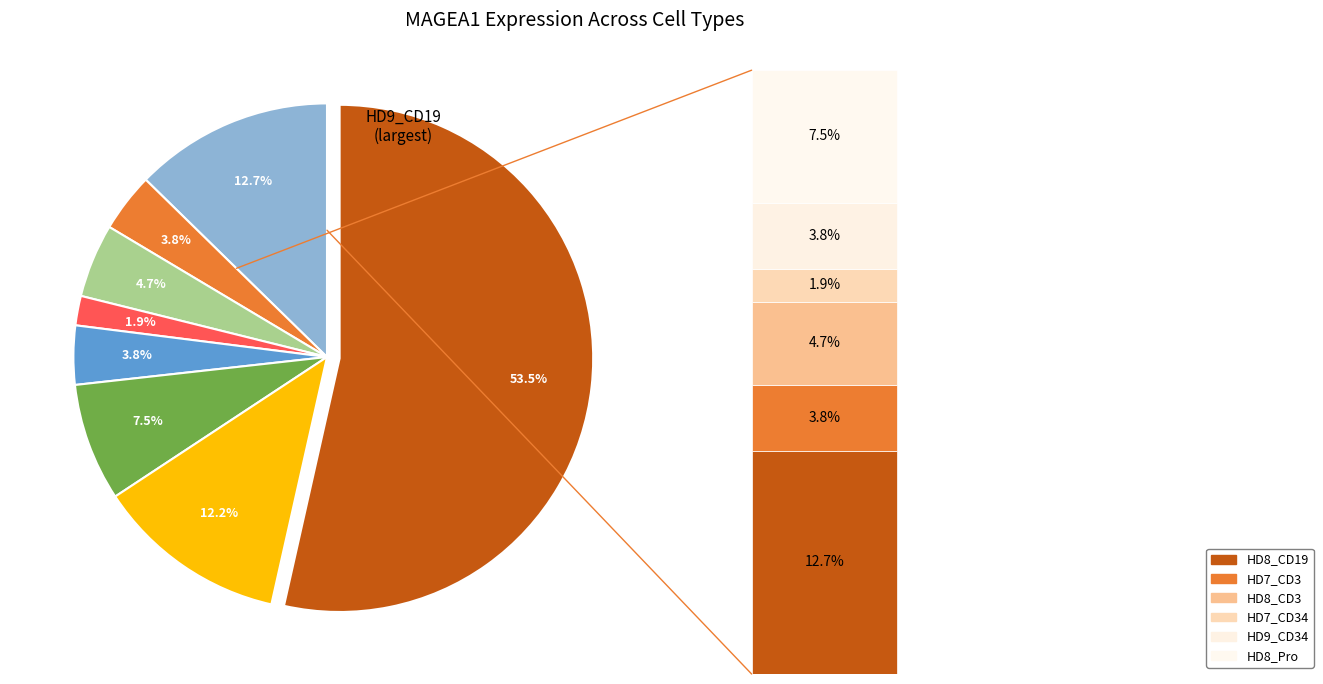

To the nearest percent, what is the difference between the largest and smallest slice percentages?

52%